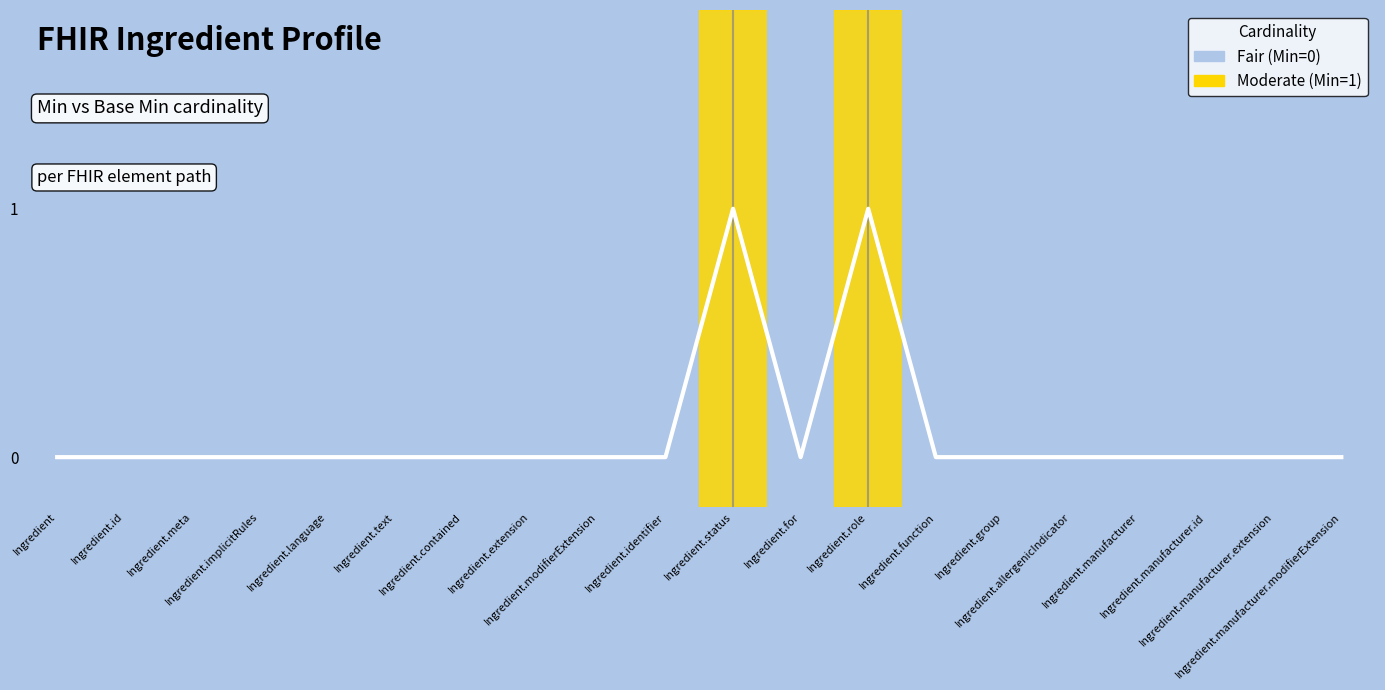

Rank the series by their maximum value, from lowest to highest.

Min, Base Min